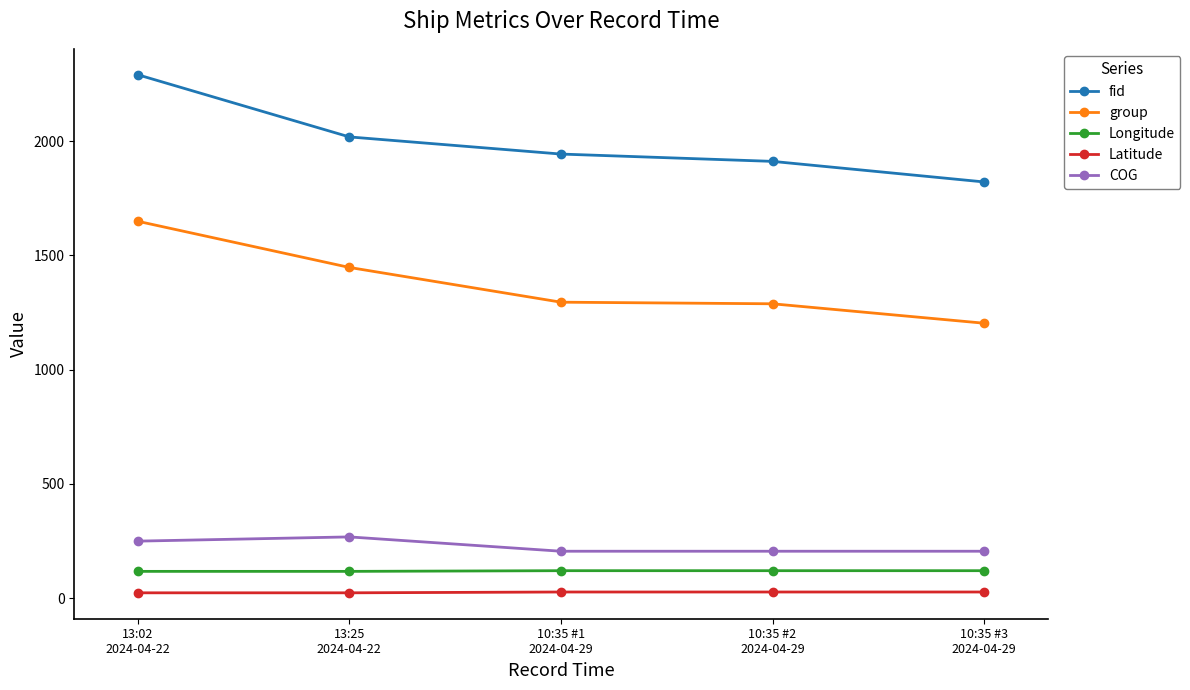

How many lines are shown in the chart?

5